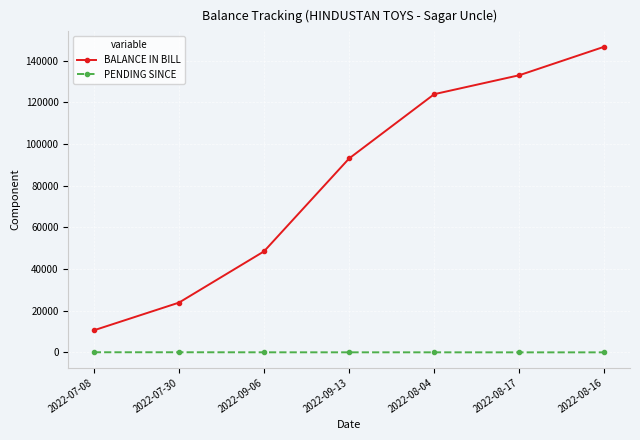

How many values in the BALANCE IN BILL series are below 93049?

3